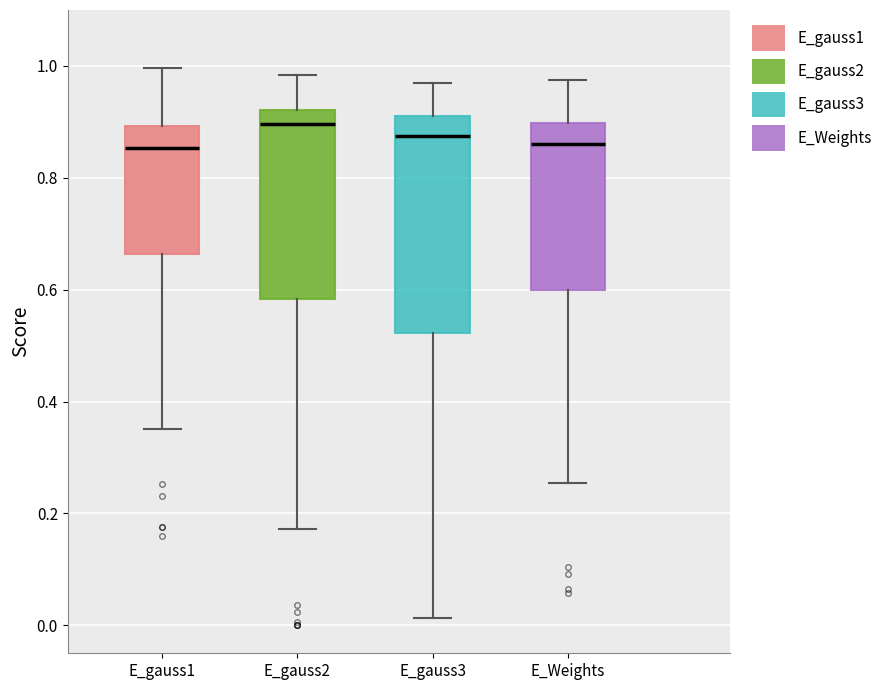

Which box is the tallest, from its lower edge to its upper edge?

E_gauss3